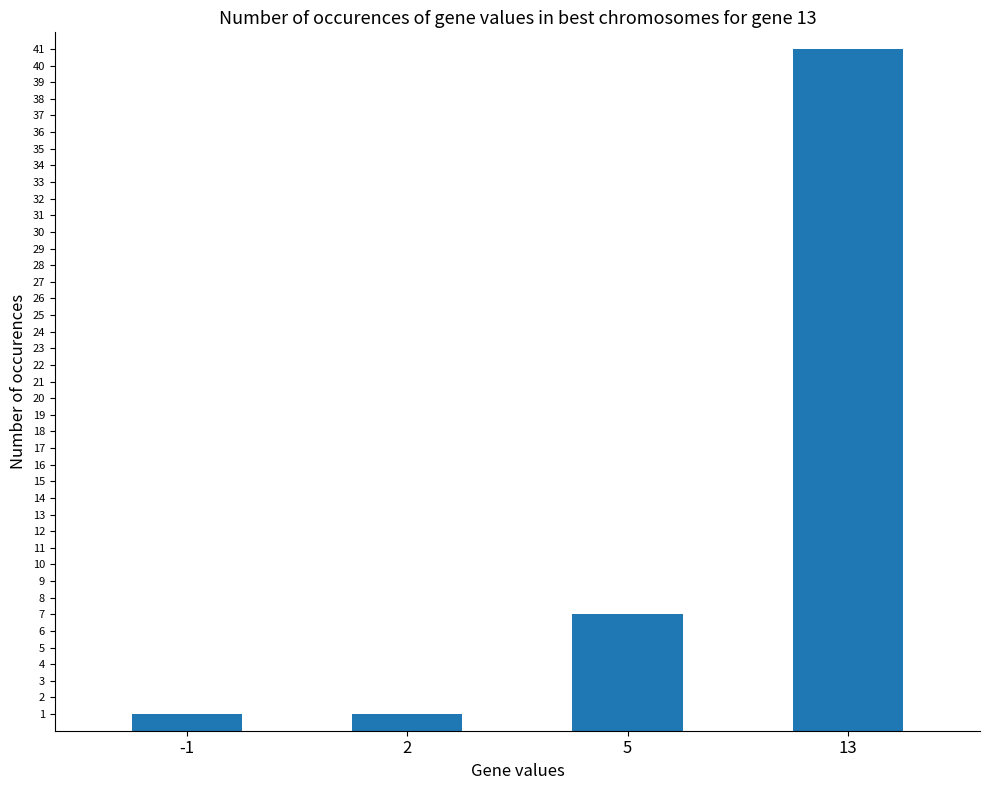

Reading right to left, what are all the values shown in this chart?

41	7	1	1